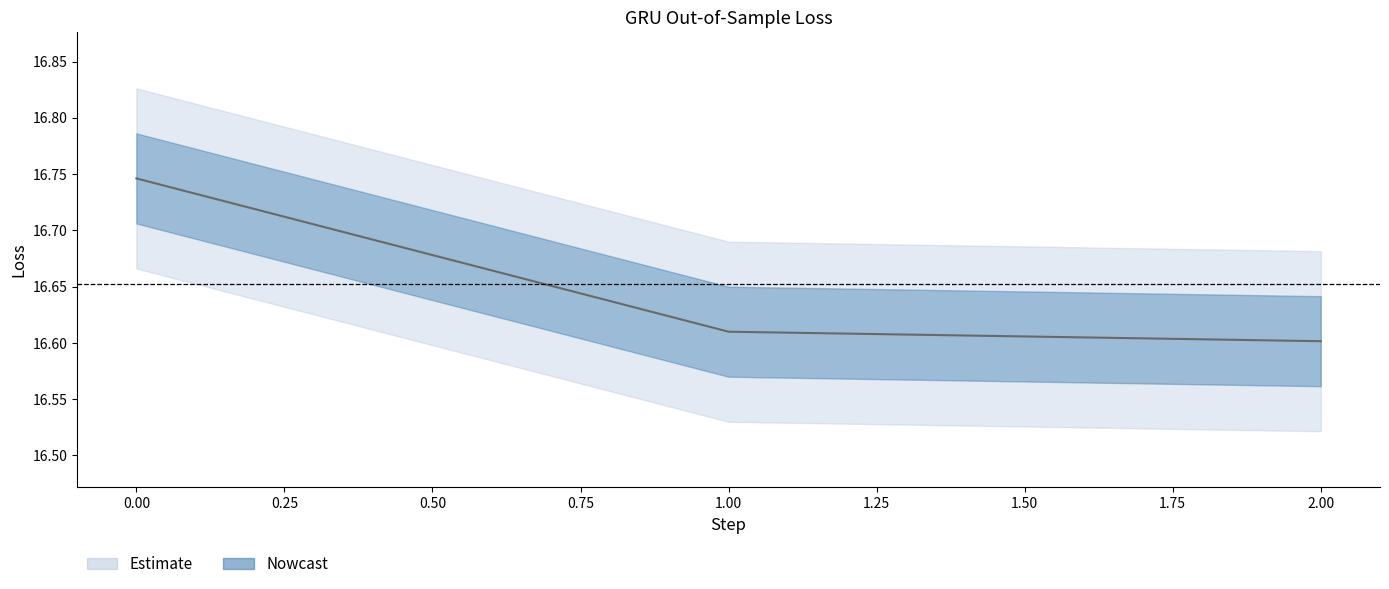

What is the change in value from 0 to 2?

-0.1